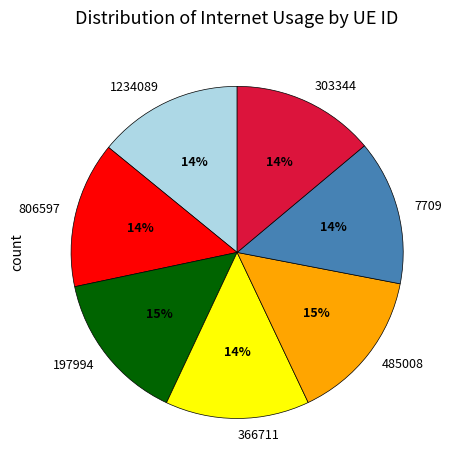

To the nearest percent, what portion does 366711 represent?

14%